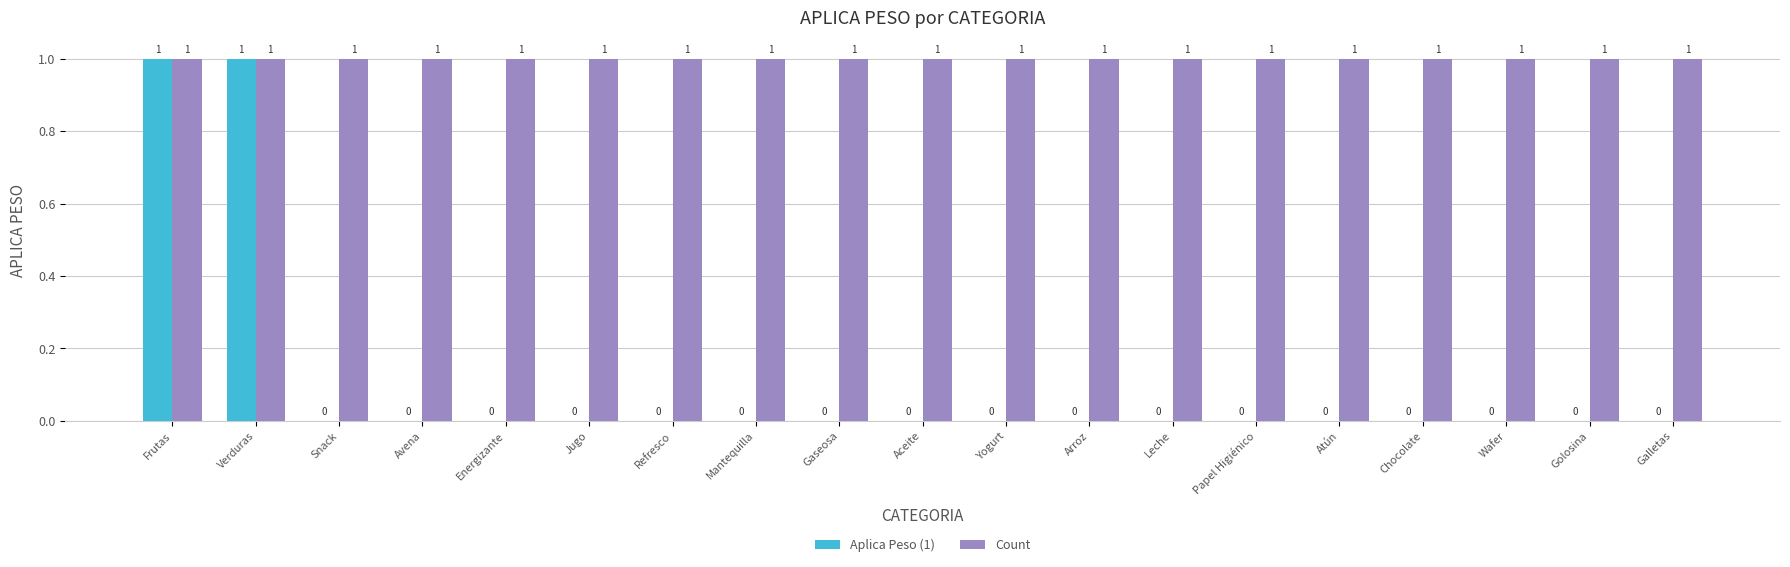

Reading left to right, transcribe all the data shown in this chart.

Aplica Peso (1): 1	1	0	0	0	0	0	0	0	0	0	0	0	0	0	0	0	0	0
Count: 1	1	1	1	1	1	1	1	1	1	1	1	1	1	1	1	1	1	1